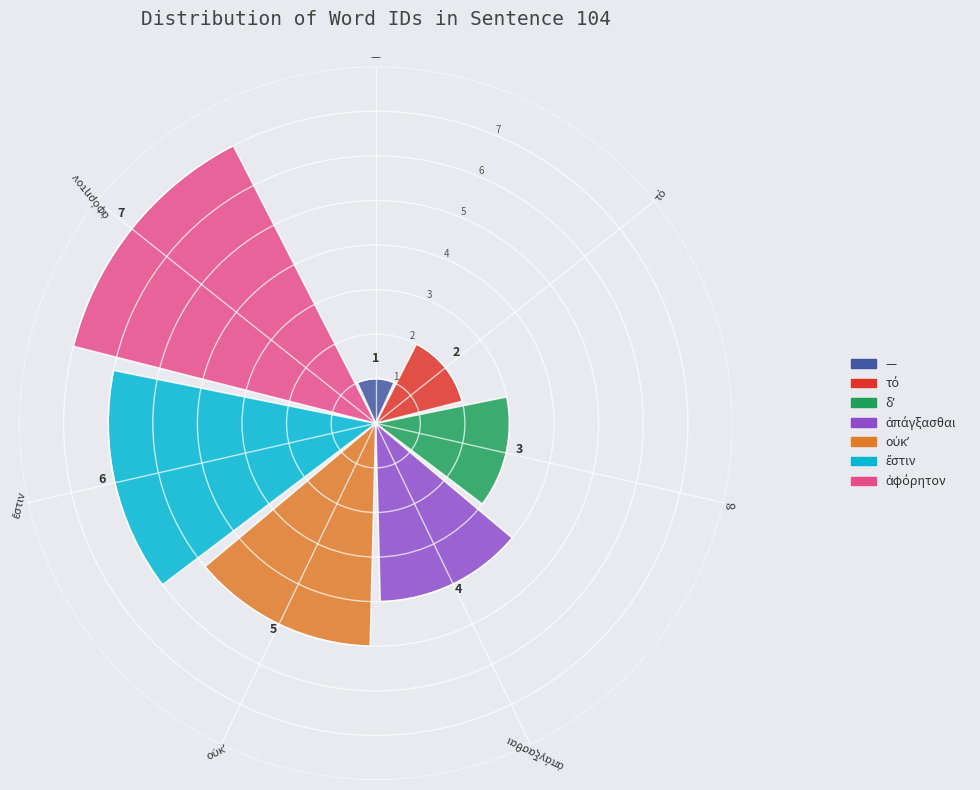

What is the value of the 5th bar from the left?

5